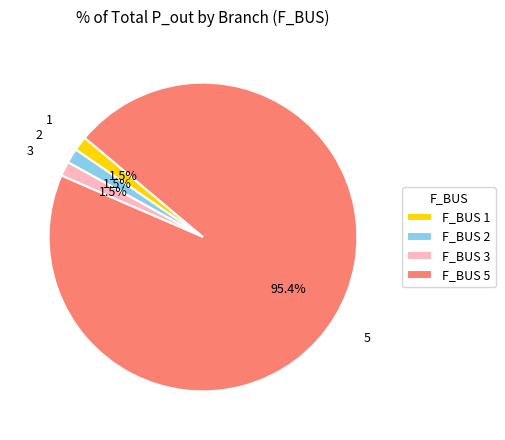

Which slice represents more than half of the pie?

F_BUS 5